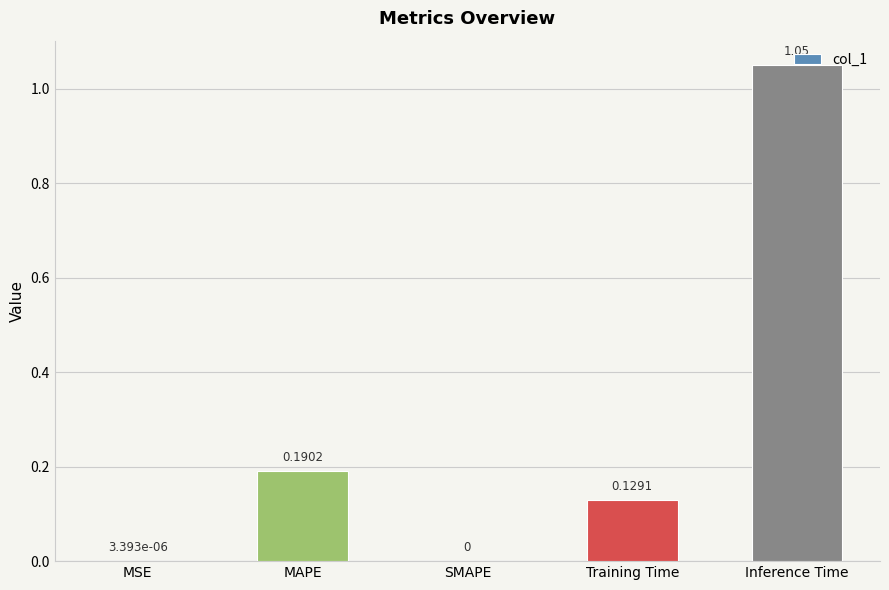

At which category does the chart reach its peak across all series?

Inference Time